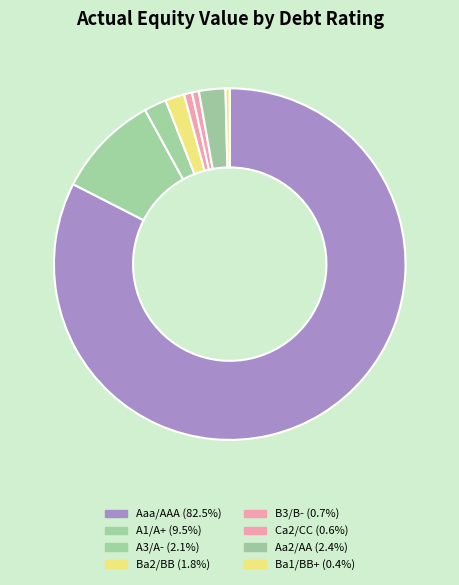

What is the largest slice in the pie chart?

Aaa/AAA